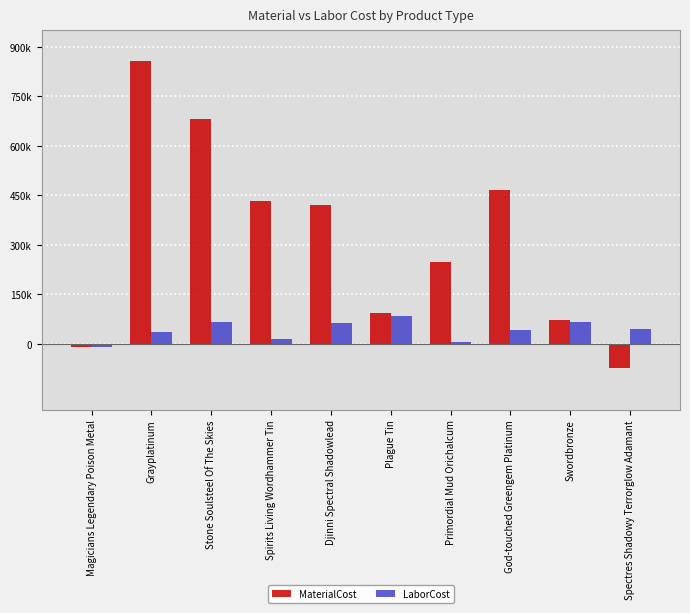

Are the bars grouped side by side (vs. stacked)?

Yes